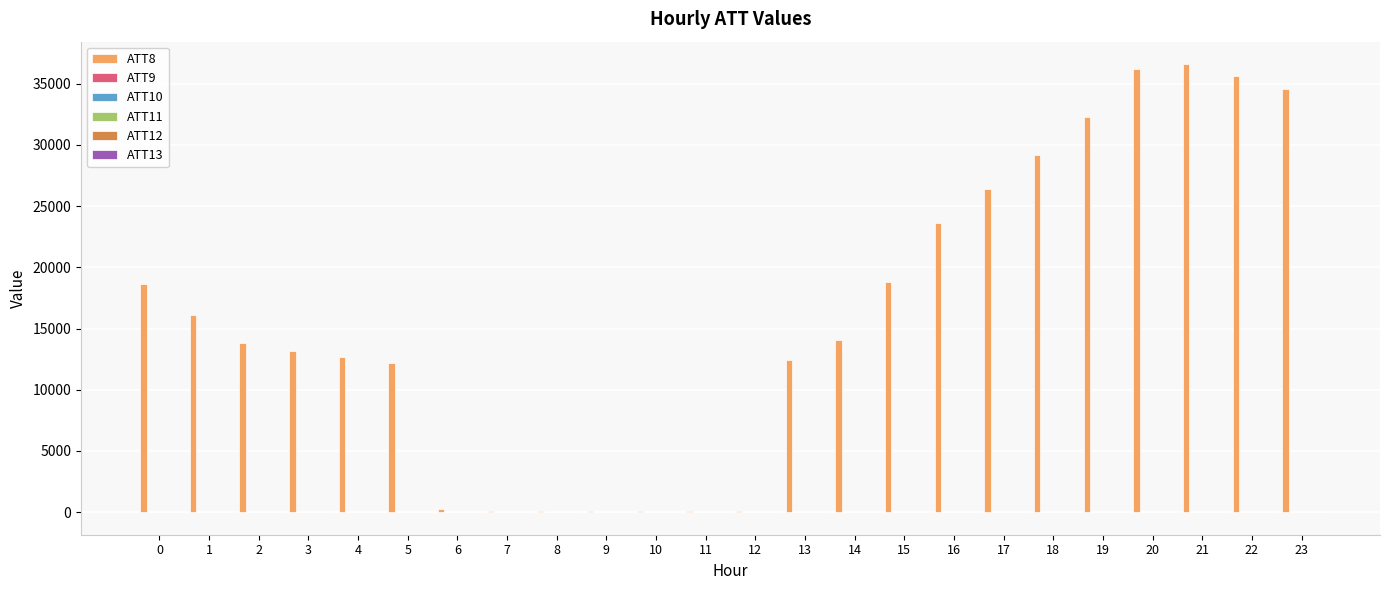

Which series has the largest total across all categories?

ATT8